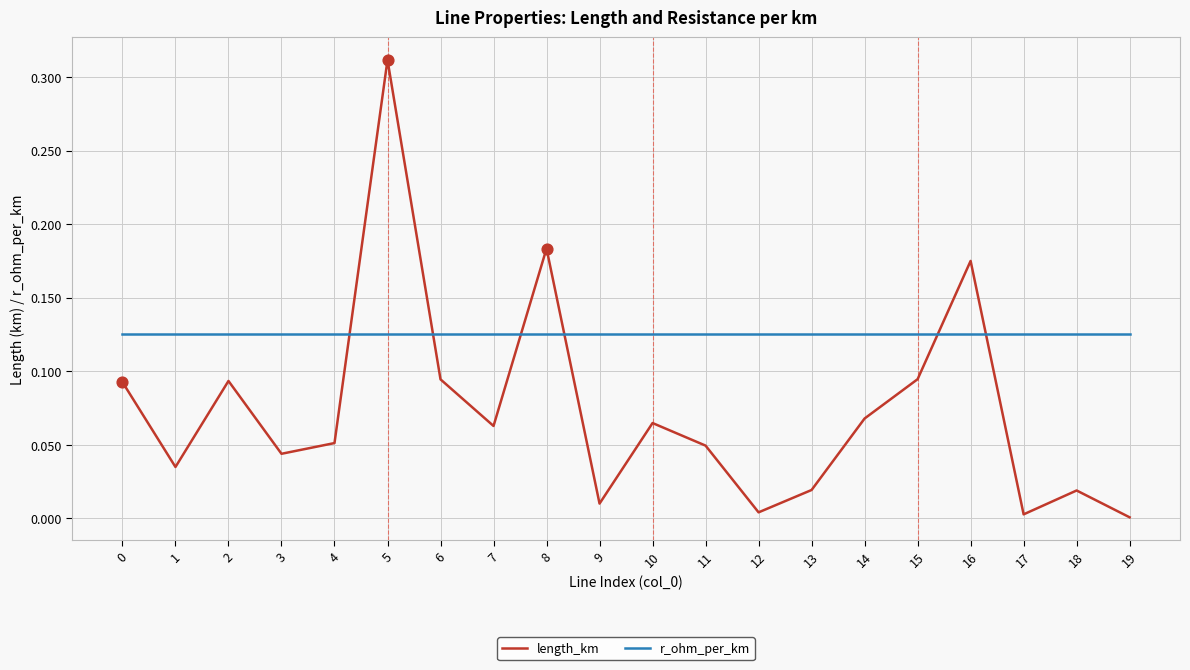

Which series has the largest total across all categories?

r_ohm_per_km